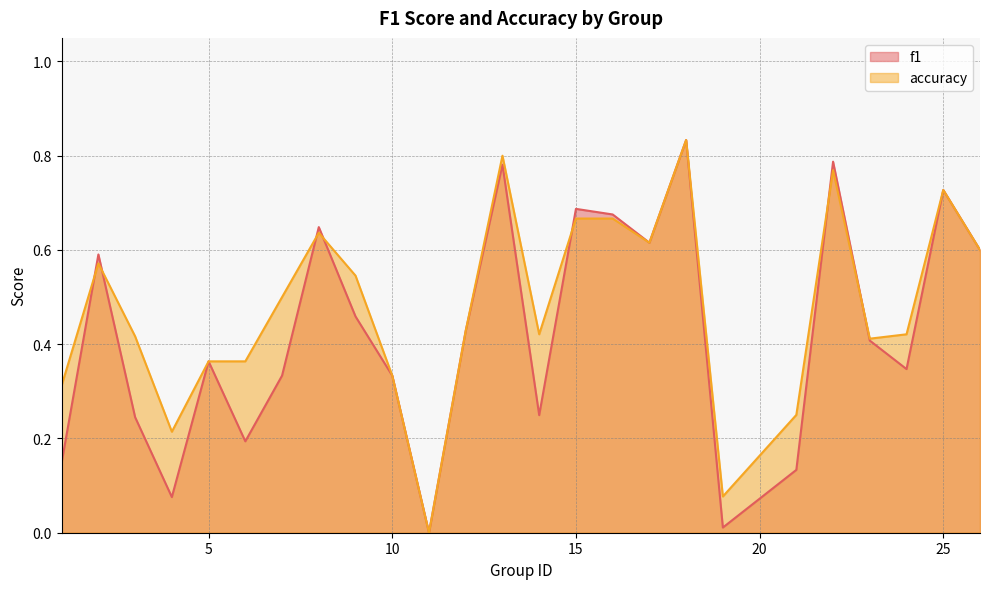

Which has a higher value, 14 or 6?

14